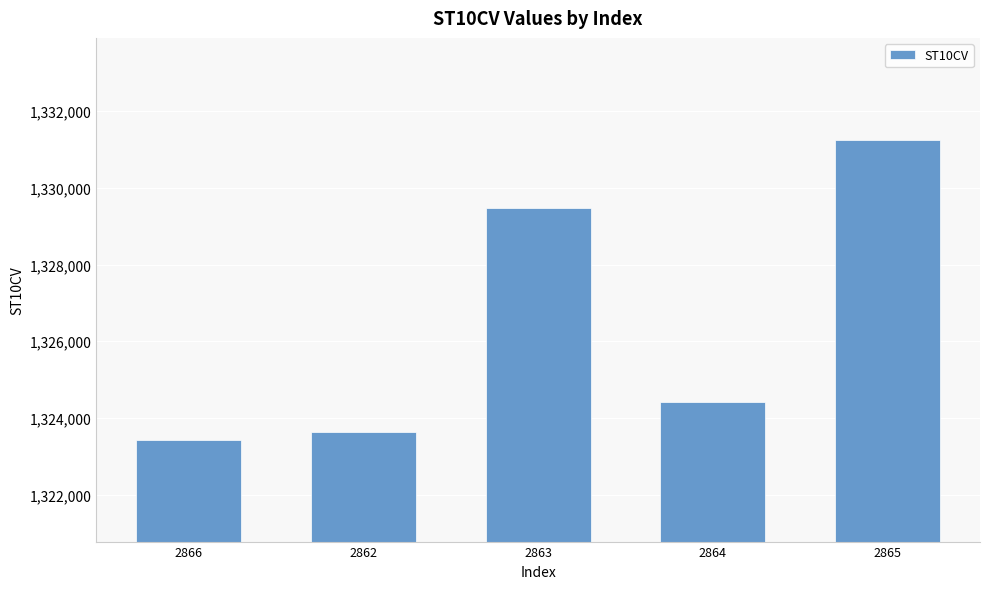

What is the ratio of the value at 2865 to the value at 2864?

1.0